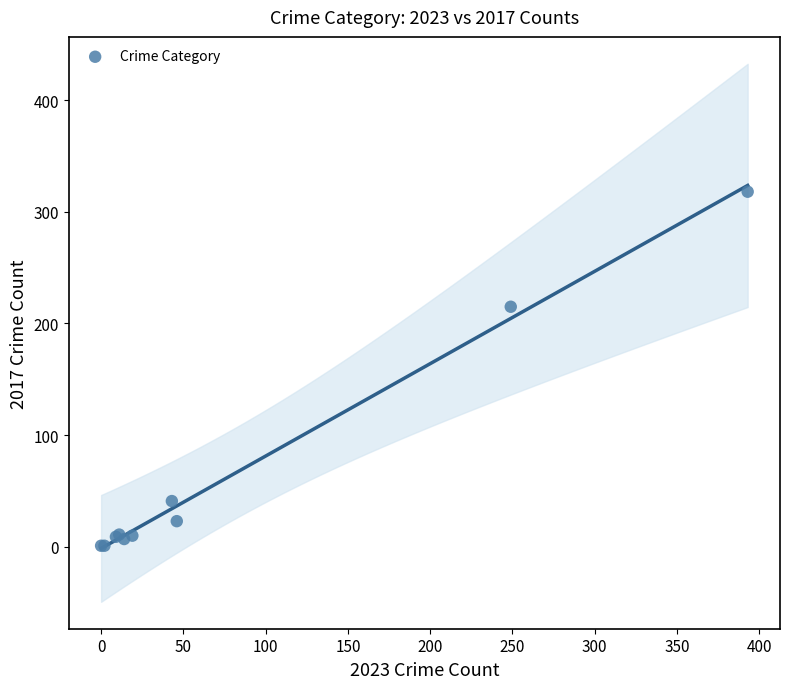

What Y value in the scatter plot is closest to 159?

215